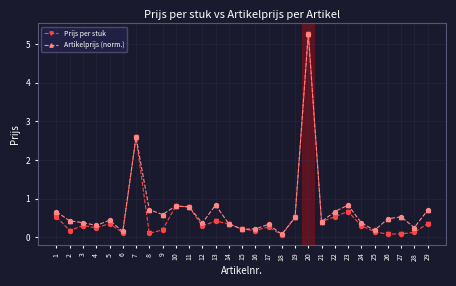

What are all the series names shown in the legend?

Prijs per stuk, Artikelprijs (norm.)